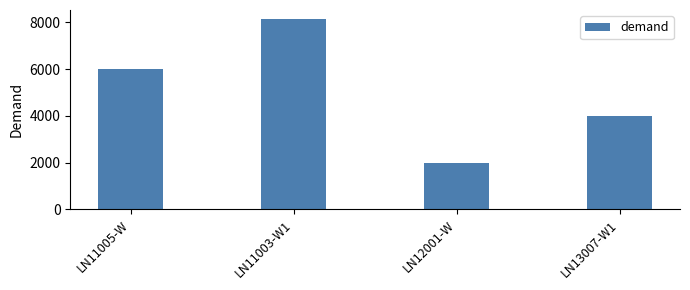

True or false: the data shows 6000 at LN11005-W.

True